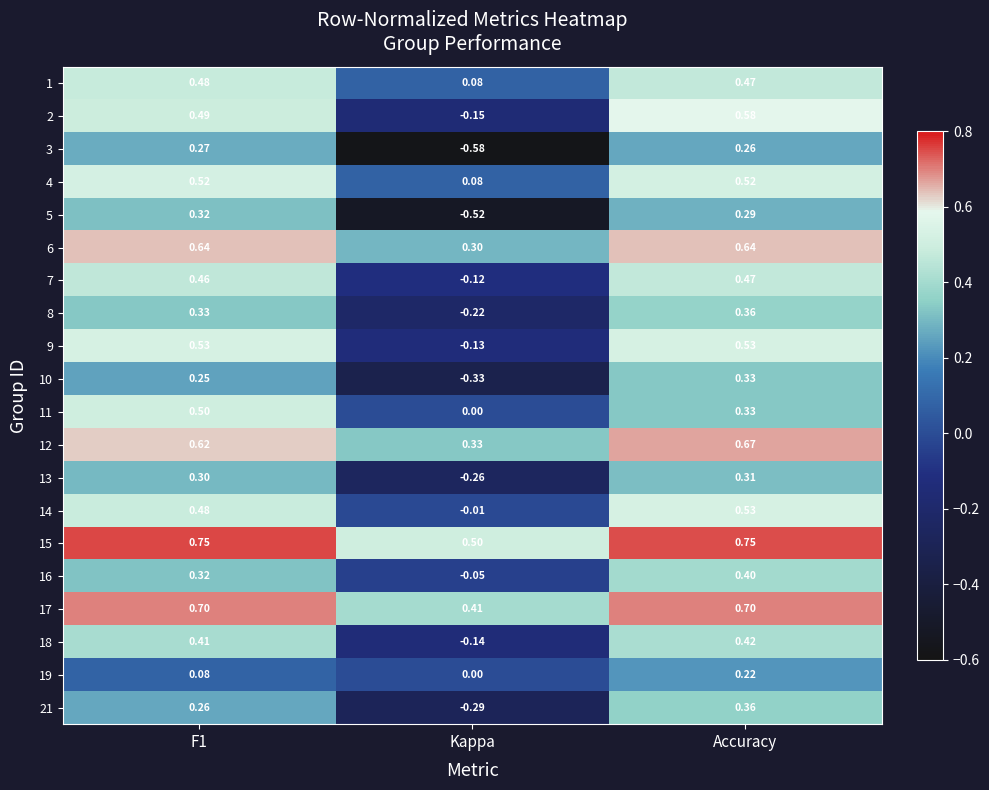

How many distinct data groups are displayed?

20